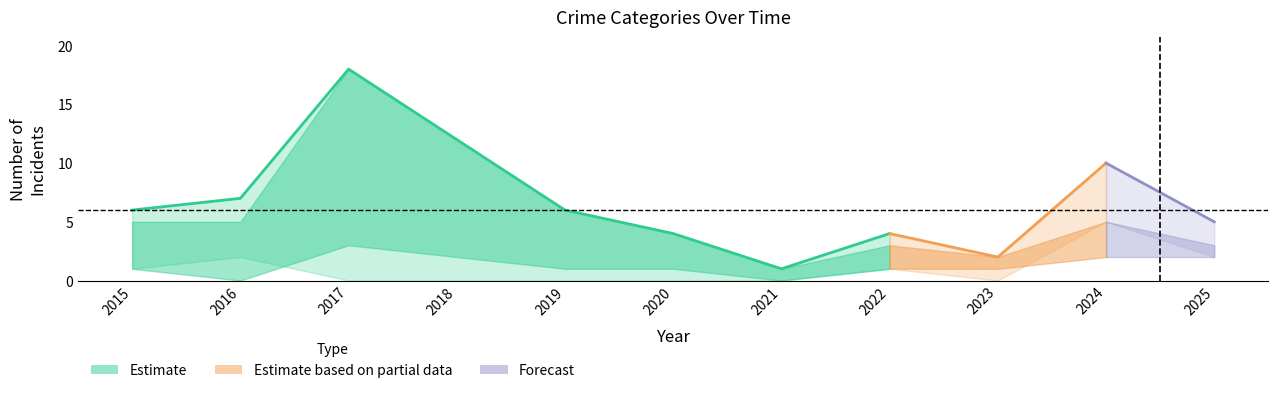

The value of Robbery at 2021 is 0. True or false?

True